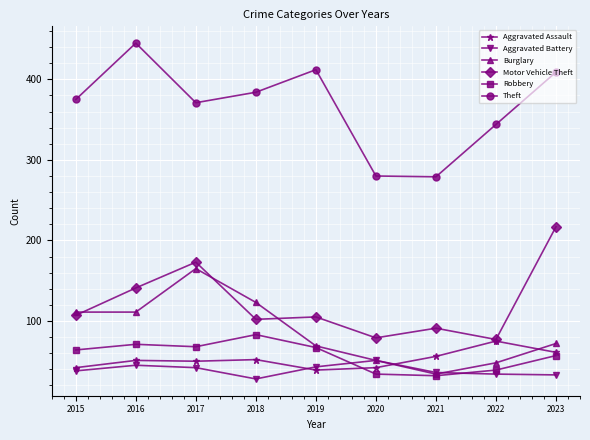

Which series has the largest range (max minus min)?

Theft